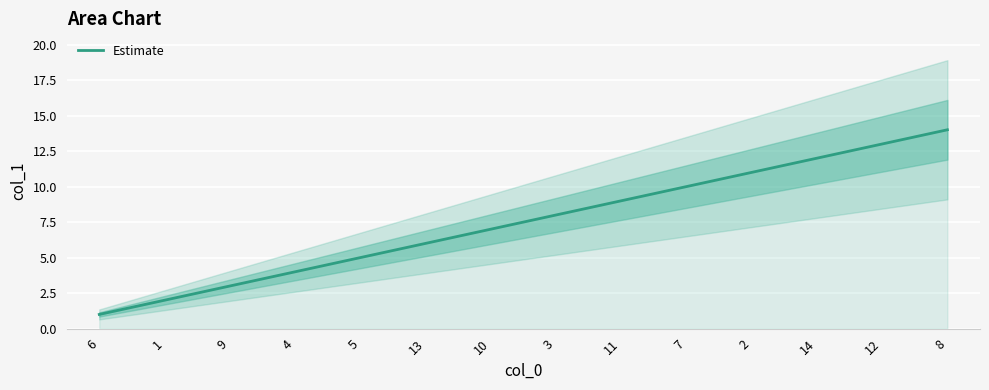

What is the difference between the maximum and minimum values?

13